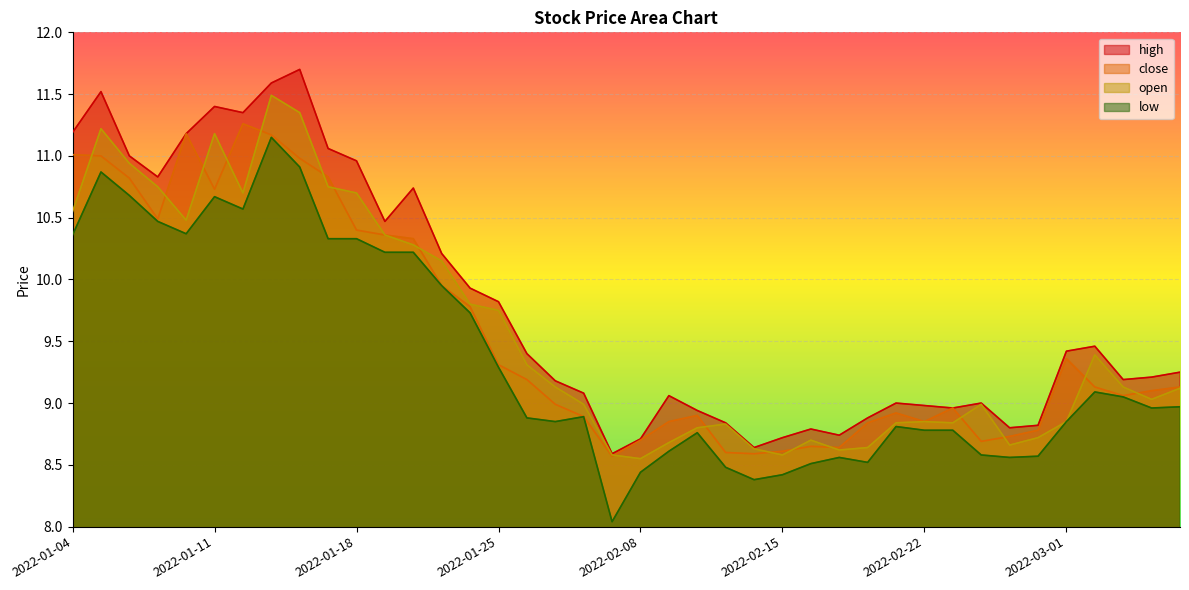

What is the spread (max minus min) of values at 2022-01-24?

0.2